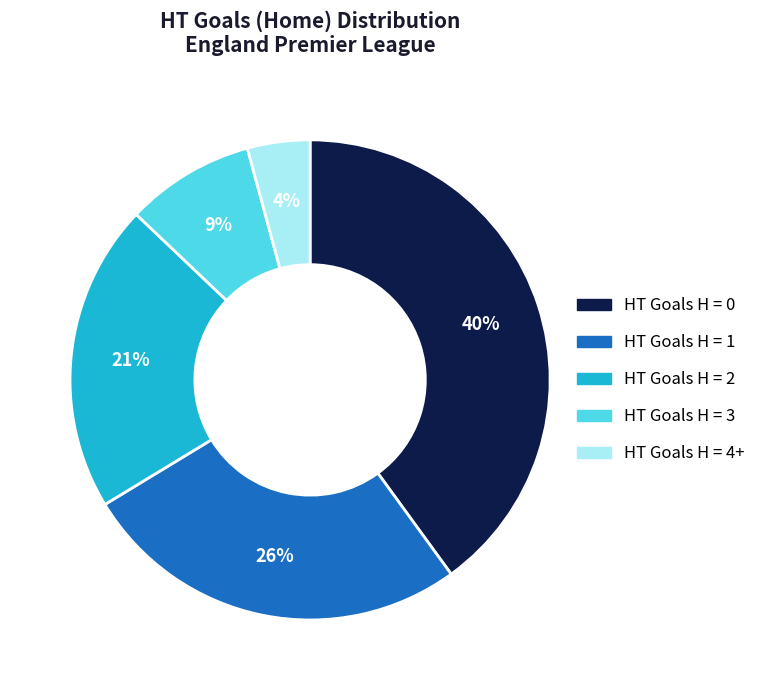

Does any single category account for the majority?

No